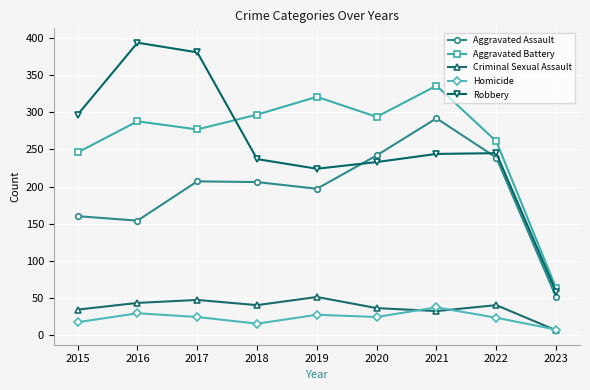

What is the value of the Criminal Sexual Assault point at the 1st from the left?

34